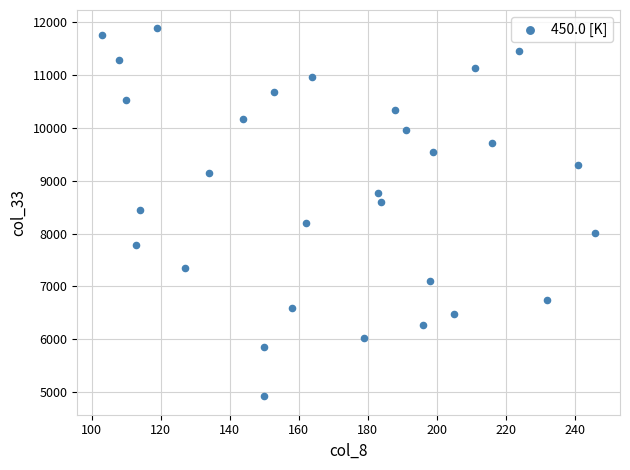

What is the range of X values (max minus min)?

143